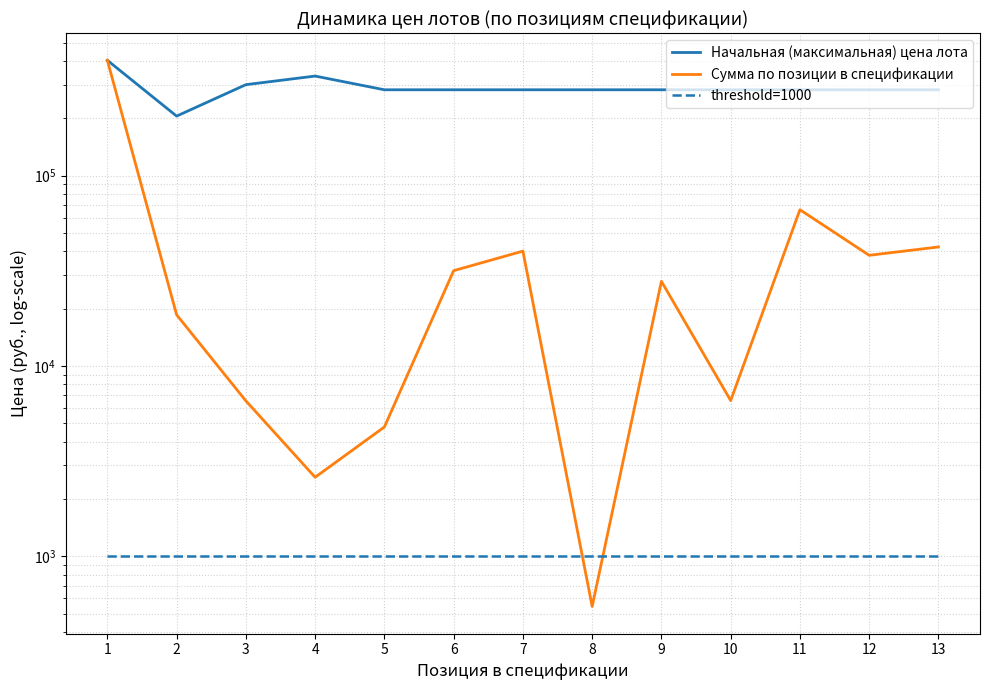

What is the difference between the highest and lowest values at 3?

299407.5